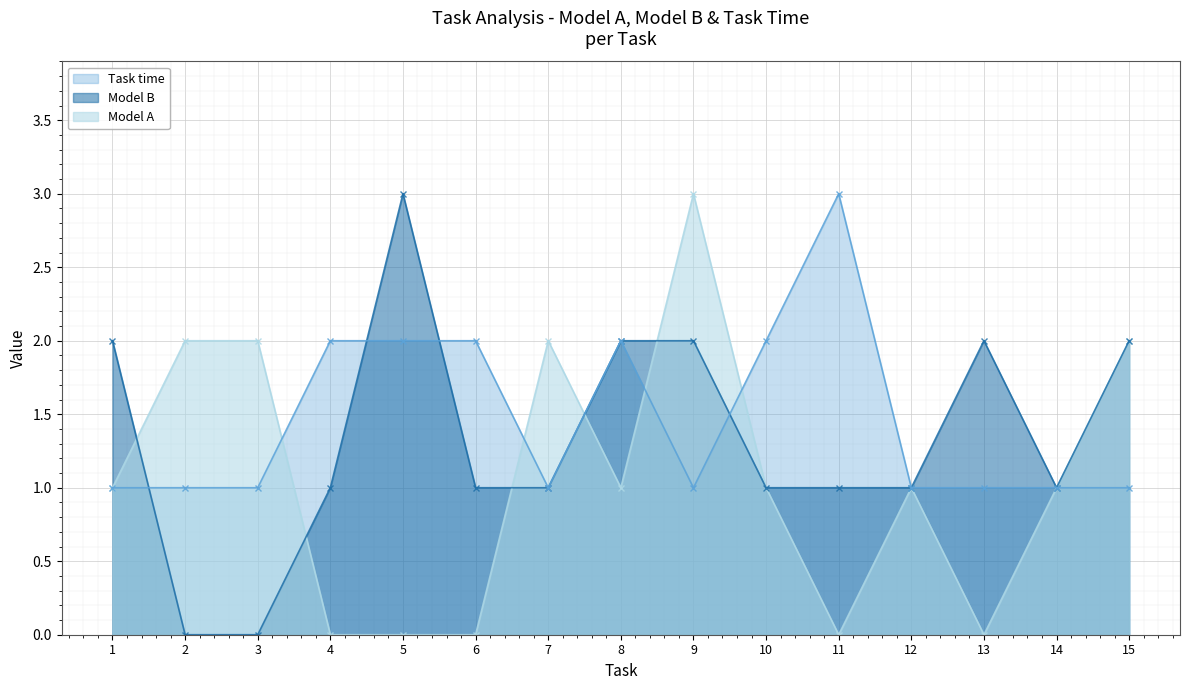

List the labels in order of Model A value, largest first.

9, 2, 3, 7, 15, 1, 8, 10, 12, 14, 4, 5, 6, 11, 13